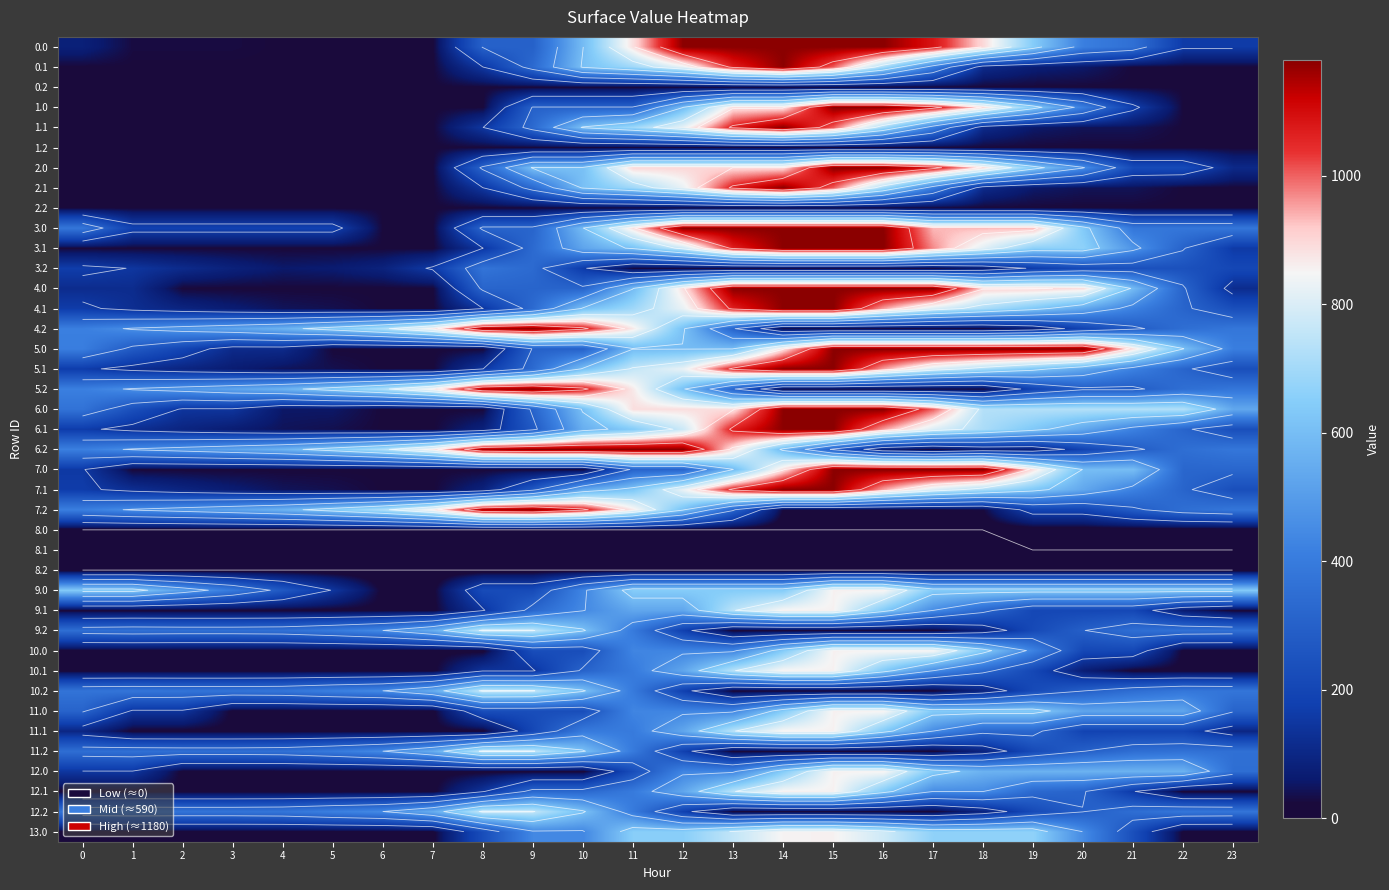

At which category is the sum across all series the highest?

15